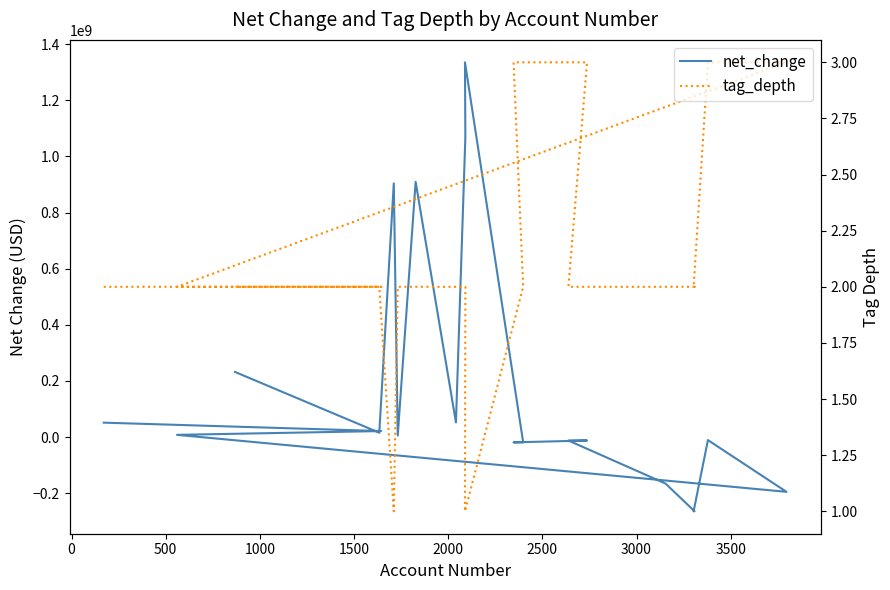

How many values in net_change are below zero?

9